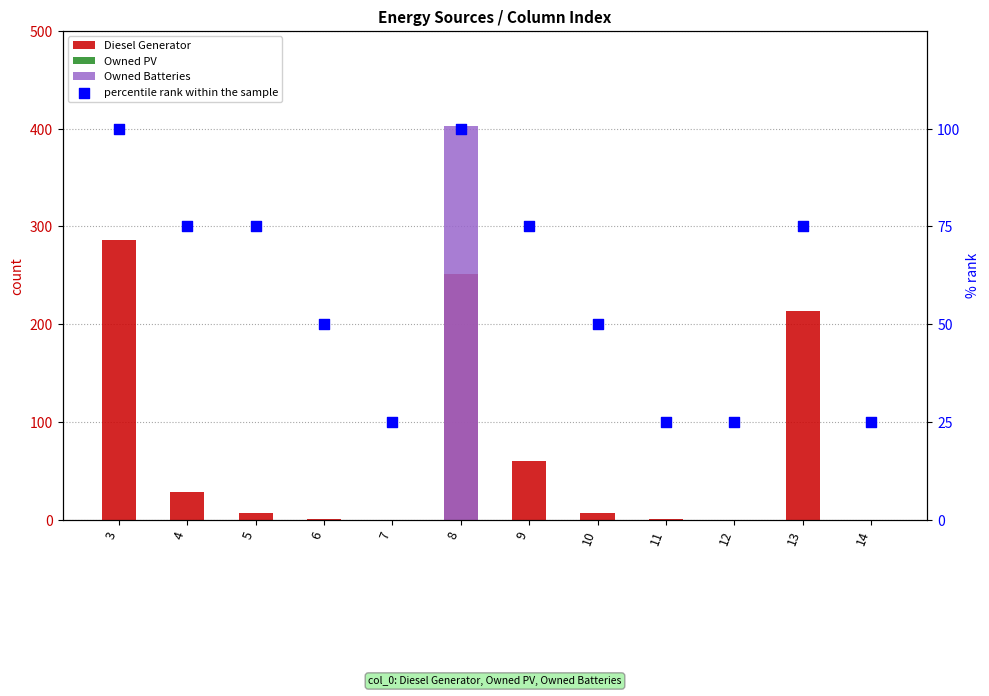

What is the total value across all series at 11?

26